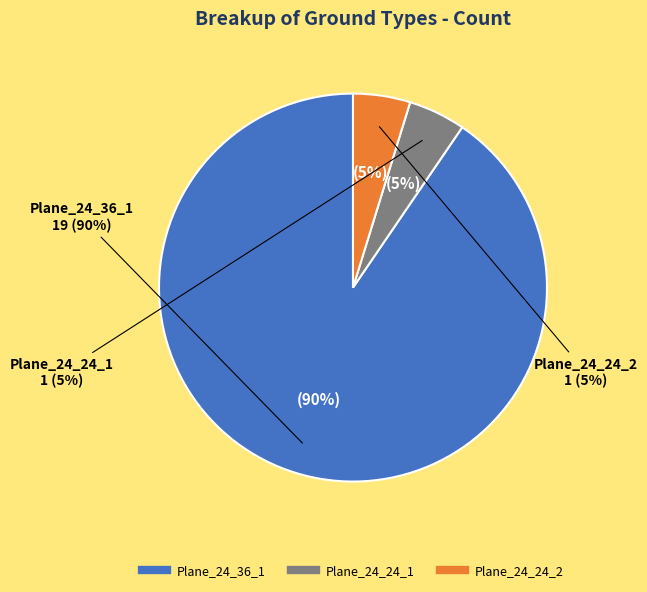

Does any single category account for the majority?

Yes